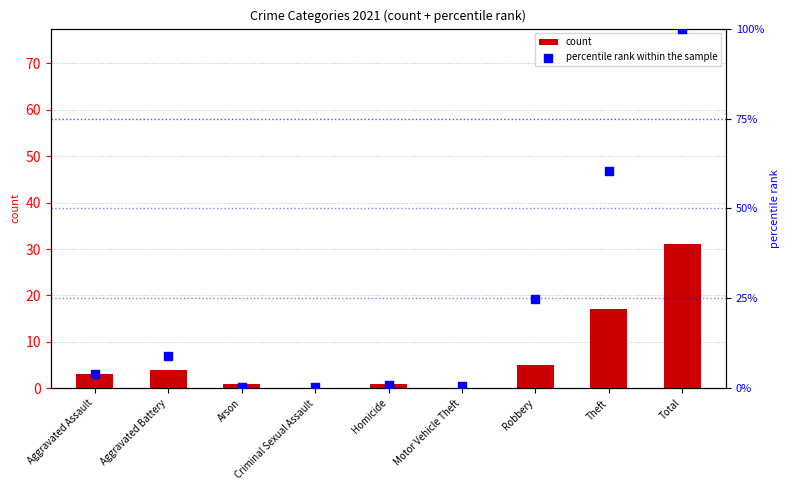

Which series has the largest total across all categories?

percentile rank within the sample